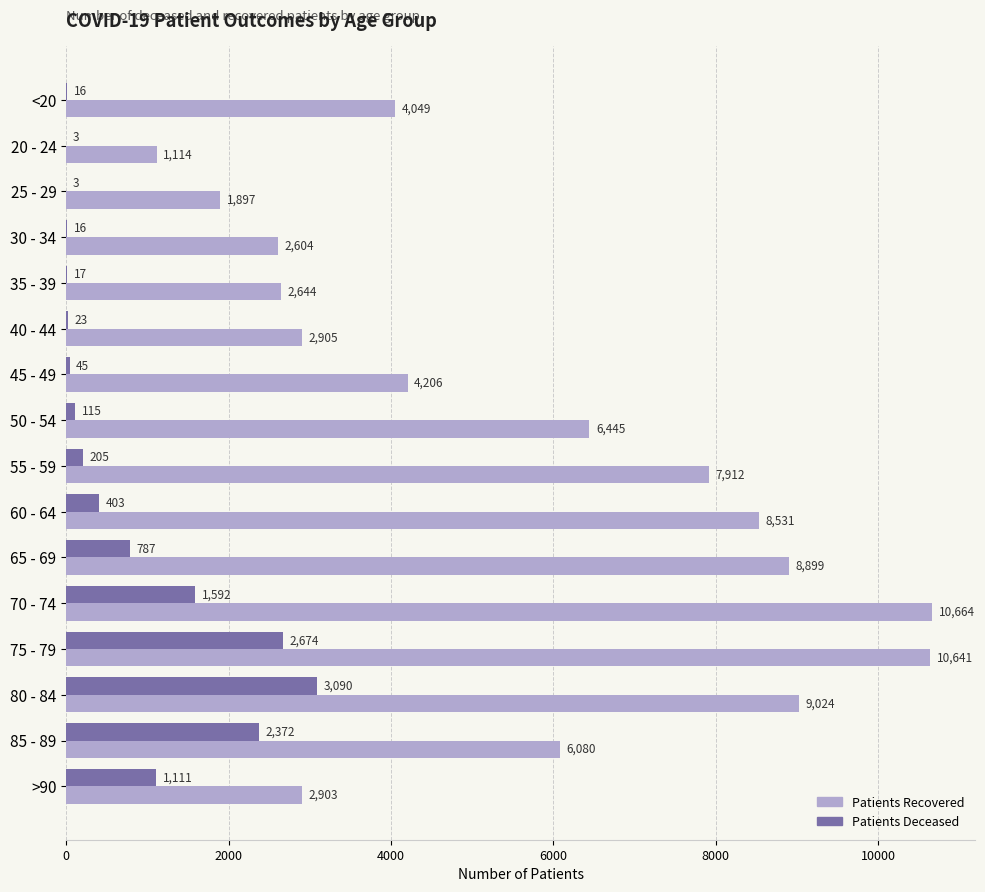

Which label corresponds to the largest value in the chart?

70 - 74